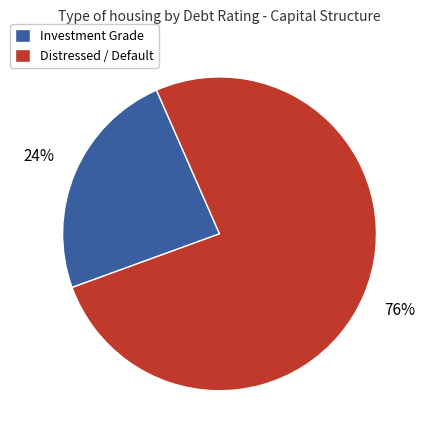

Do Distressed / Default and Investment Grade together represent more than half of the pie?

Yes